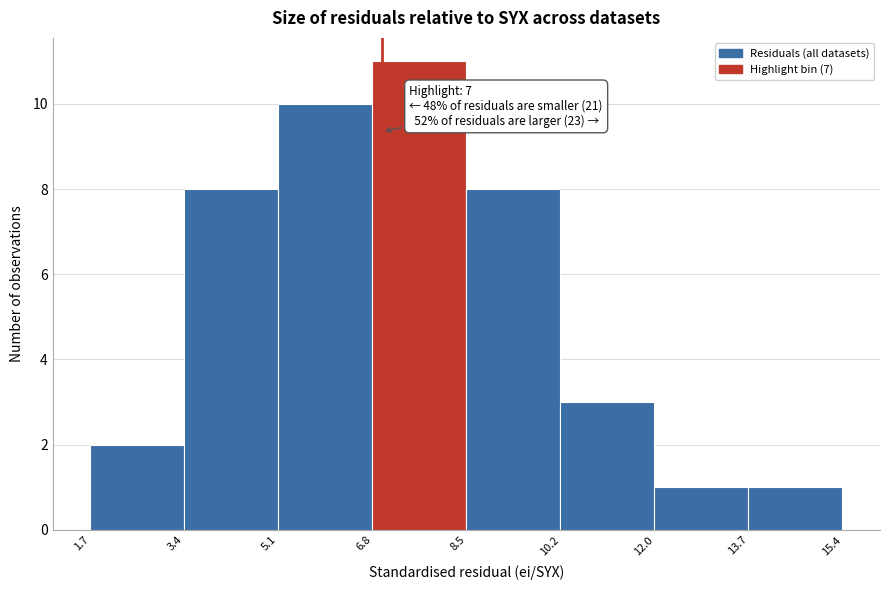

Over which range of the x-axis is the bar tallest?

6.8 to 8.5